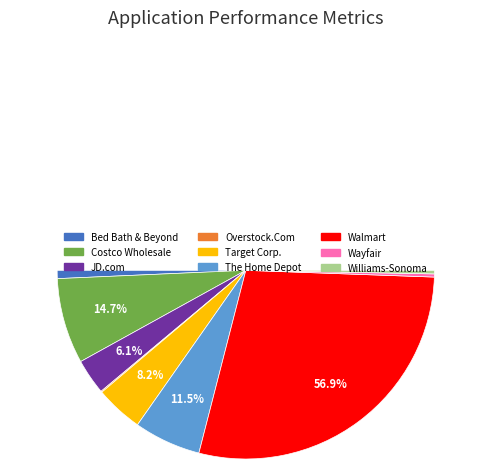

Rank the categories by value from highest to lowest.

Walmart, Costco Wholesale, The Home Depot, Target Corp., JD.com, Bed Bath & Beyond, Williams-Sonoma, Wayfair, Overstock.Com